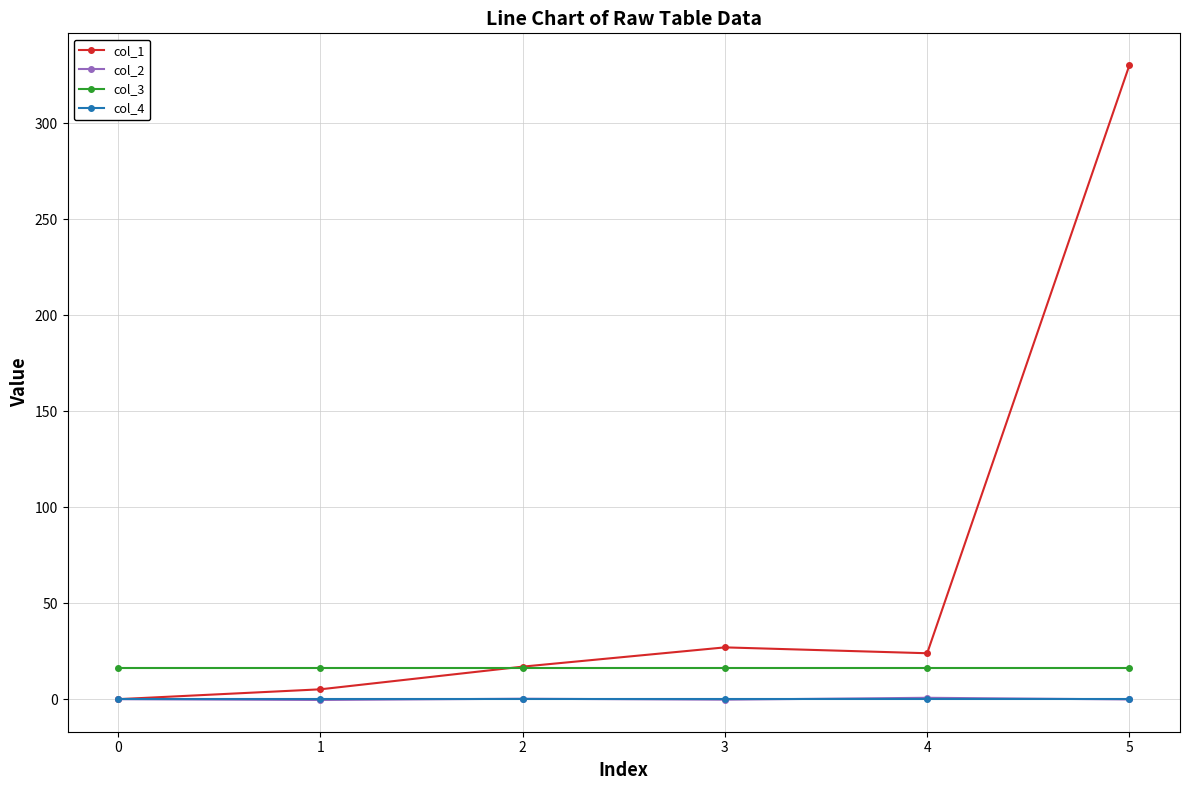

At which category is the sum across all series the highest?

5